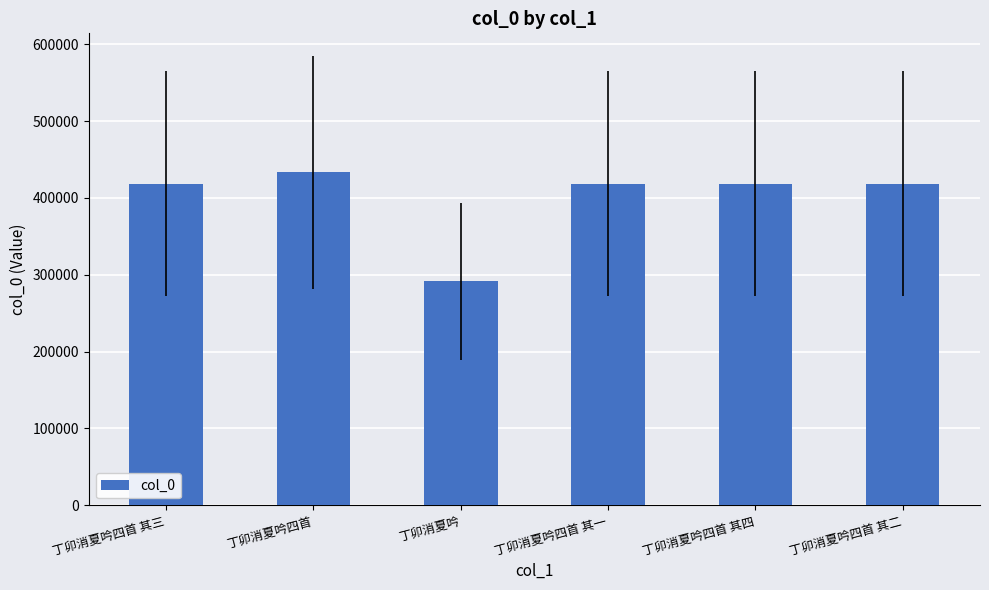

What is the smallest value displayed?

291855